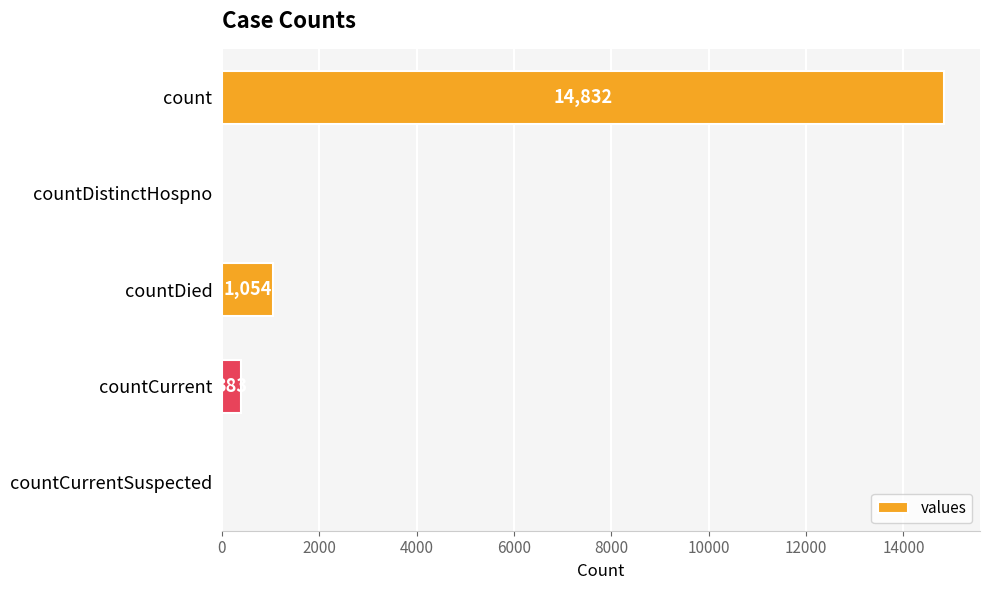

Count the number of data series in this chart.

1